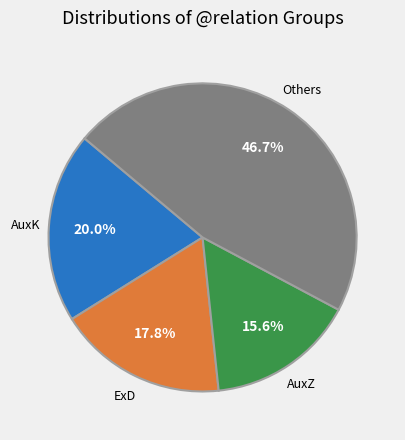

Is there any slice that represents more than half of the pie?

No